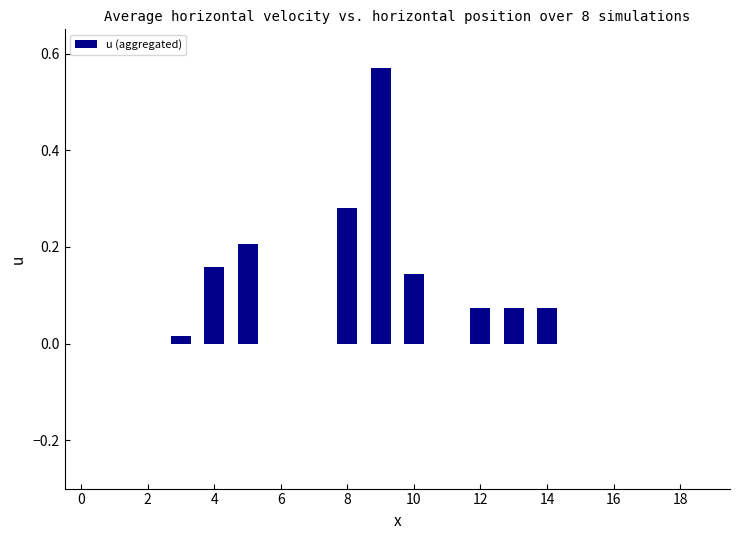

What is the sum of all values?

1.6